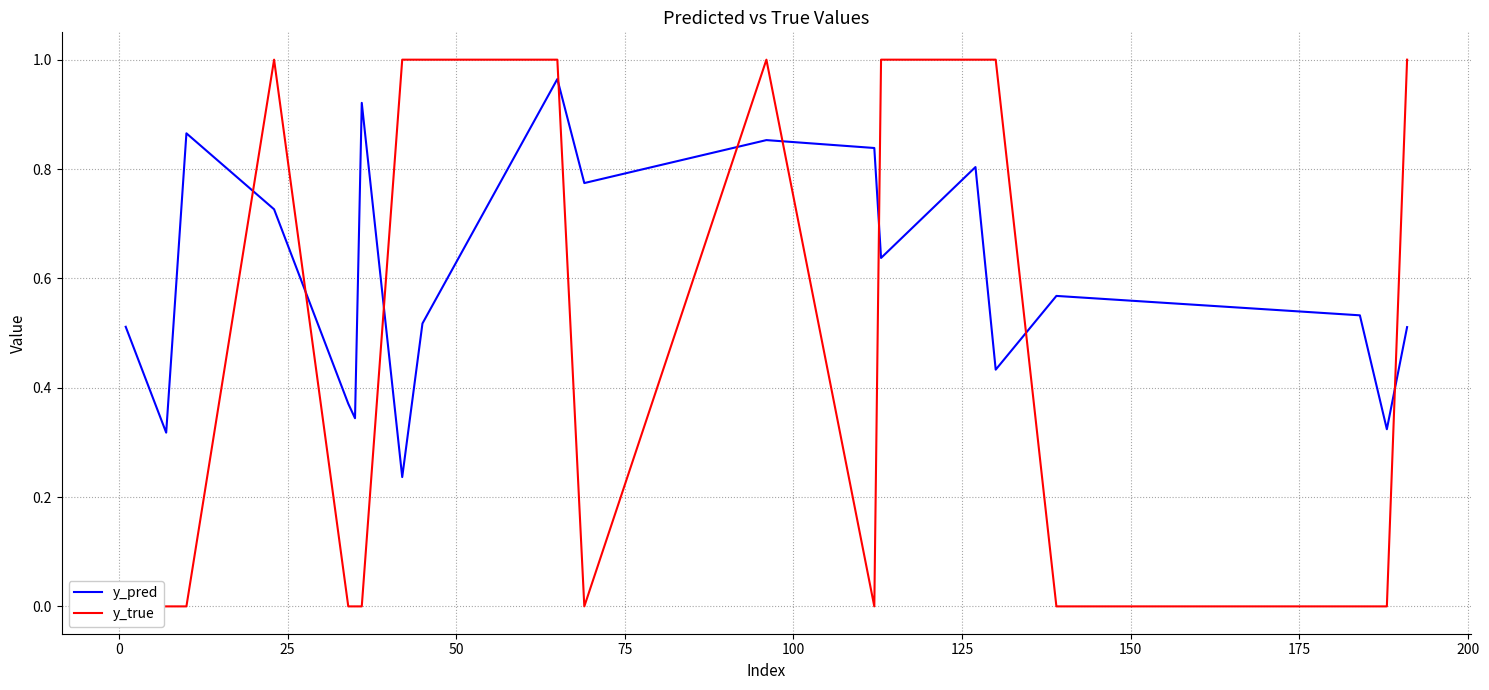

What is the highest value of the y_true series?

1.0